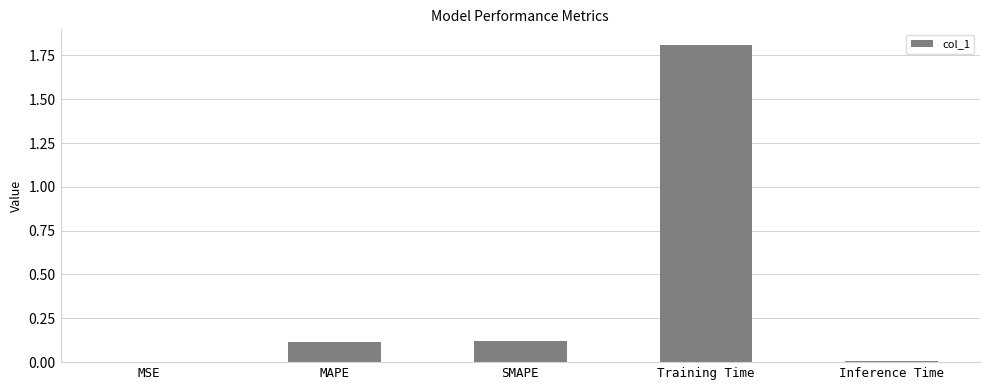

The chart shows a value of 0.1 at SMAPE. True or false?

True